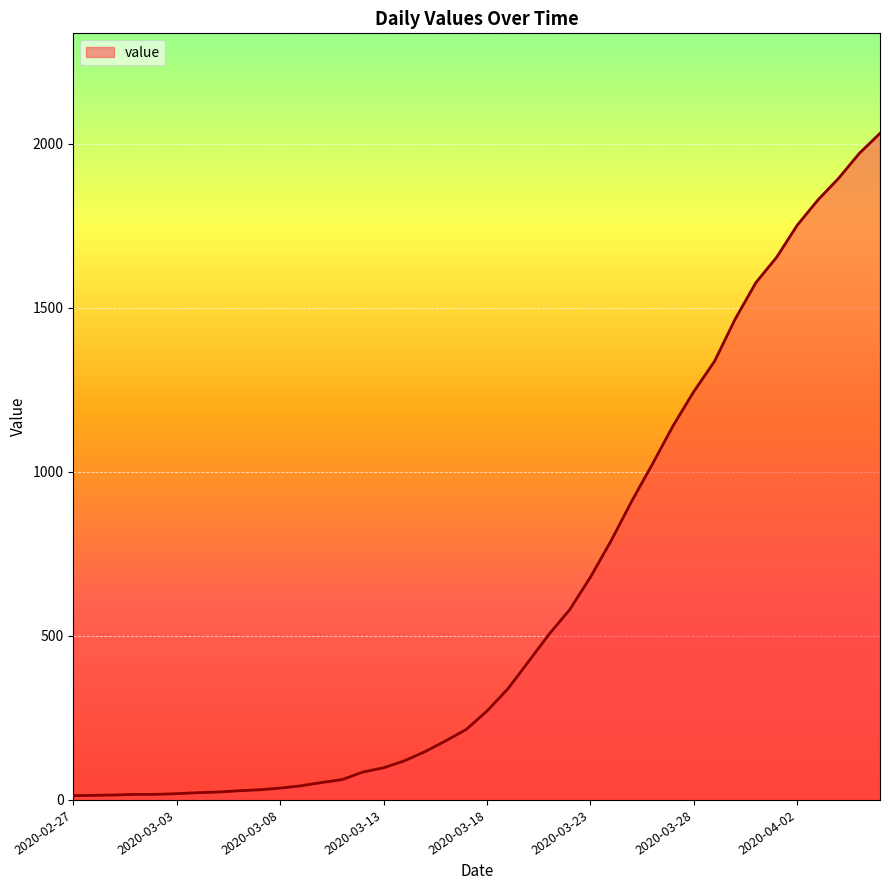

What is the maximum value shown in the chart?

2032